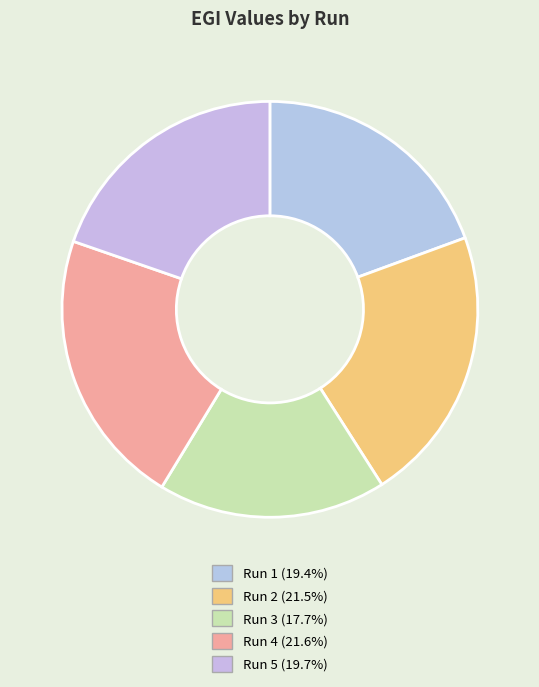

Rank the categories by value from lowest to highest.

Run 3, Run 1, Run 5, Run 2, Run 4